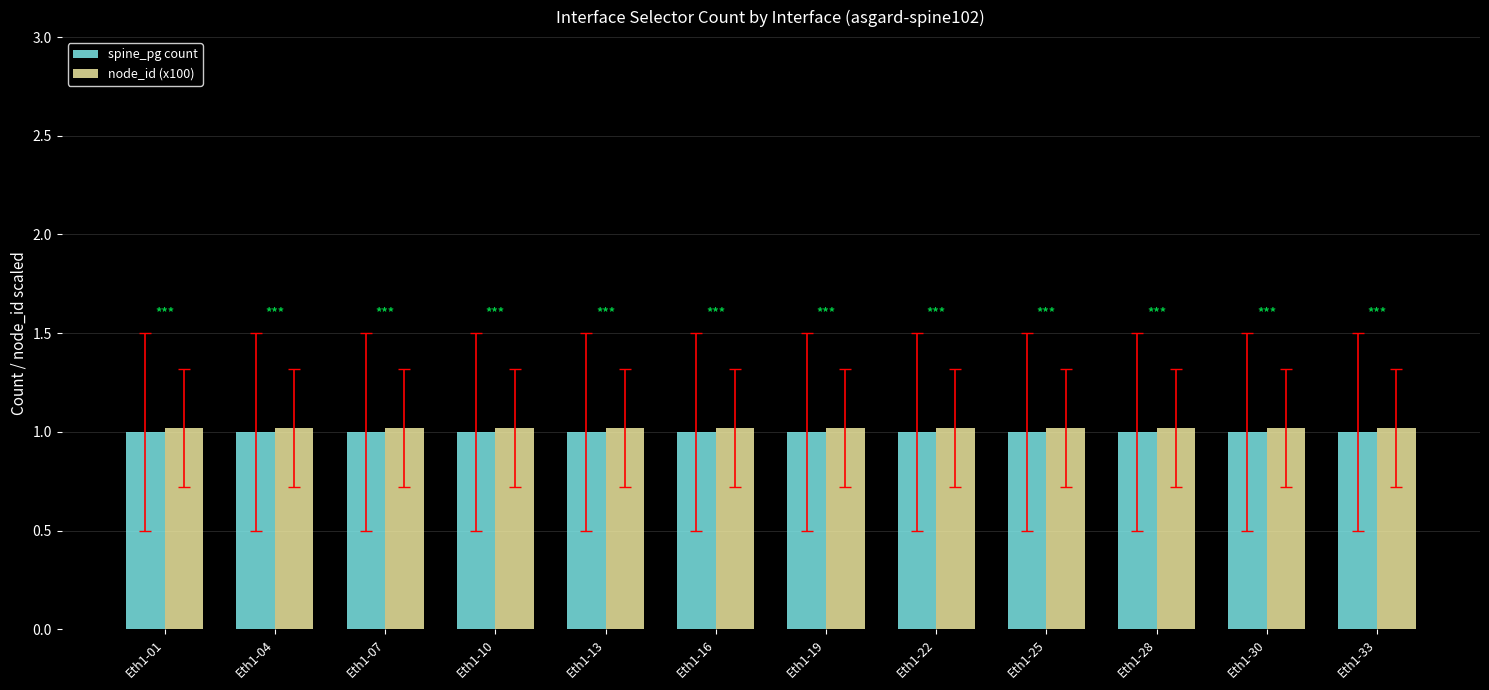

What is the sum of all node_id (x100) values?

12.2